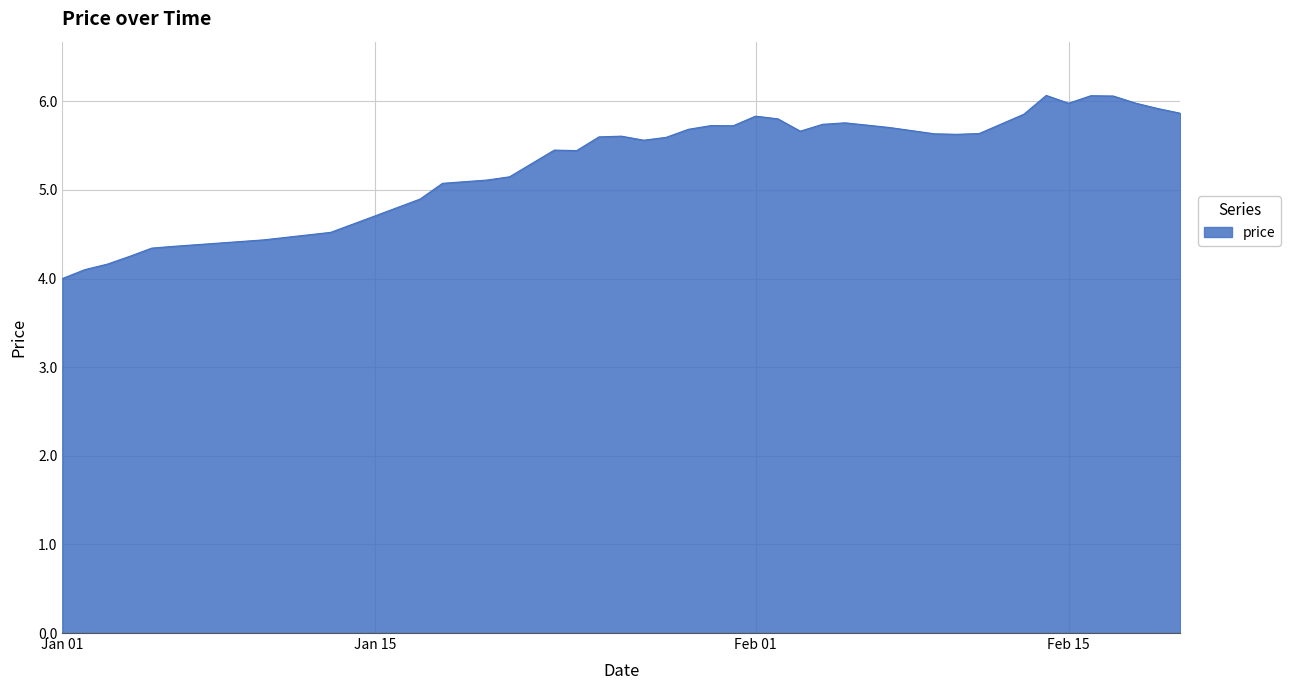

What is the minimum value shown in the chart?

4.0